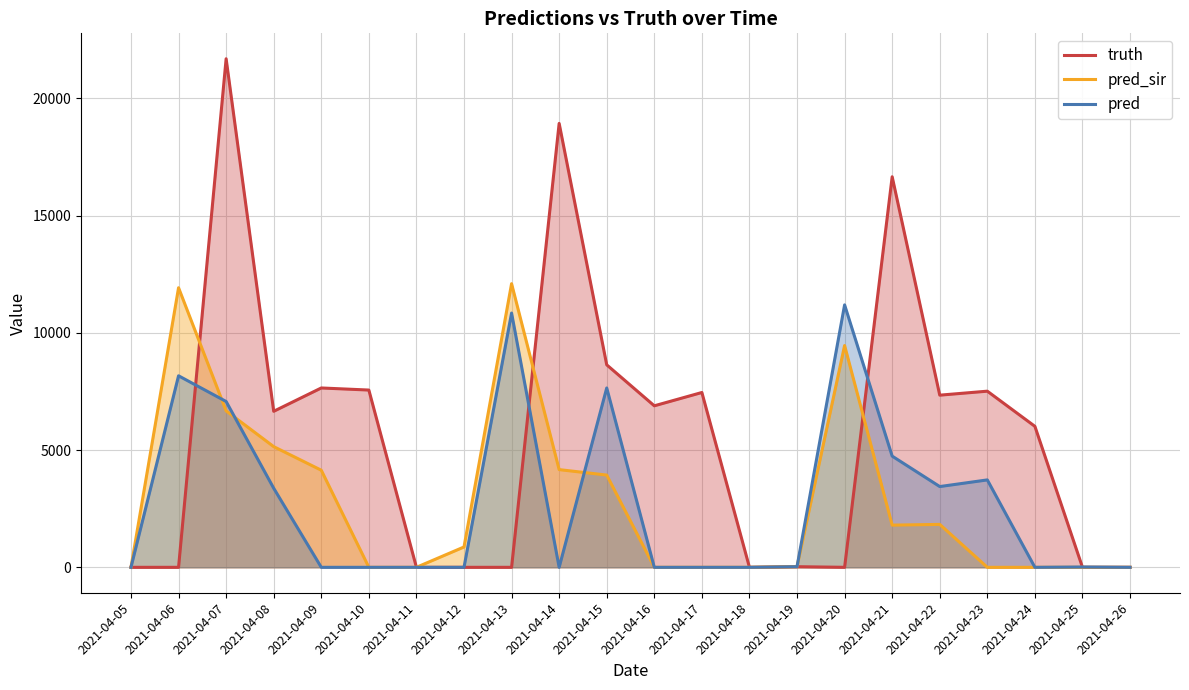

What are all the series names shown in the legend?

truth, pred_sir, pred